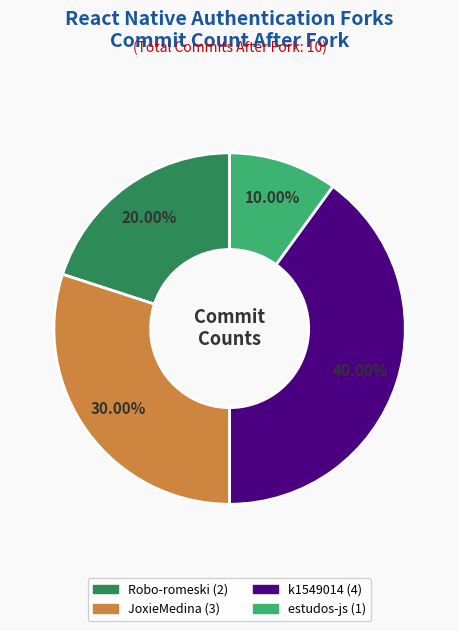

Is there a majority slice in this chart?

No